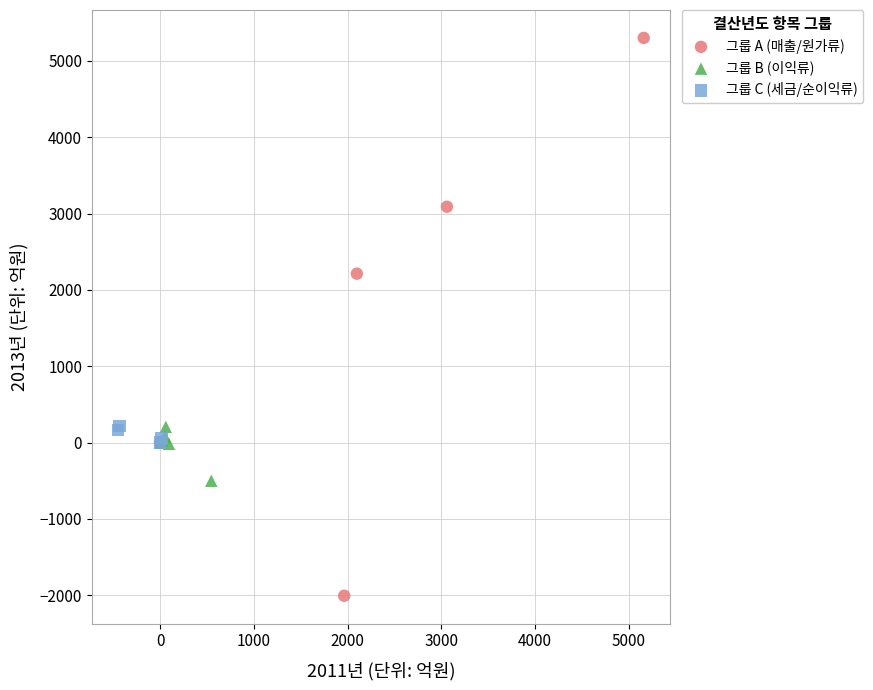

Which series has the largest Y range (max minus min)?

그룹 A (매출/원가류)